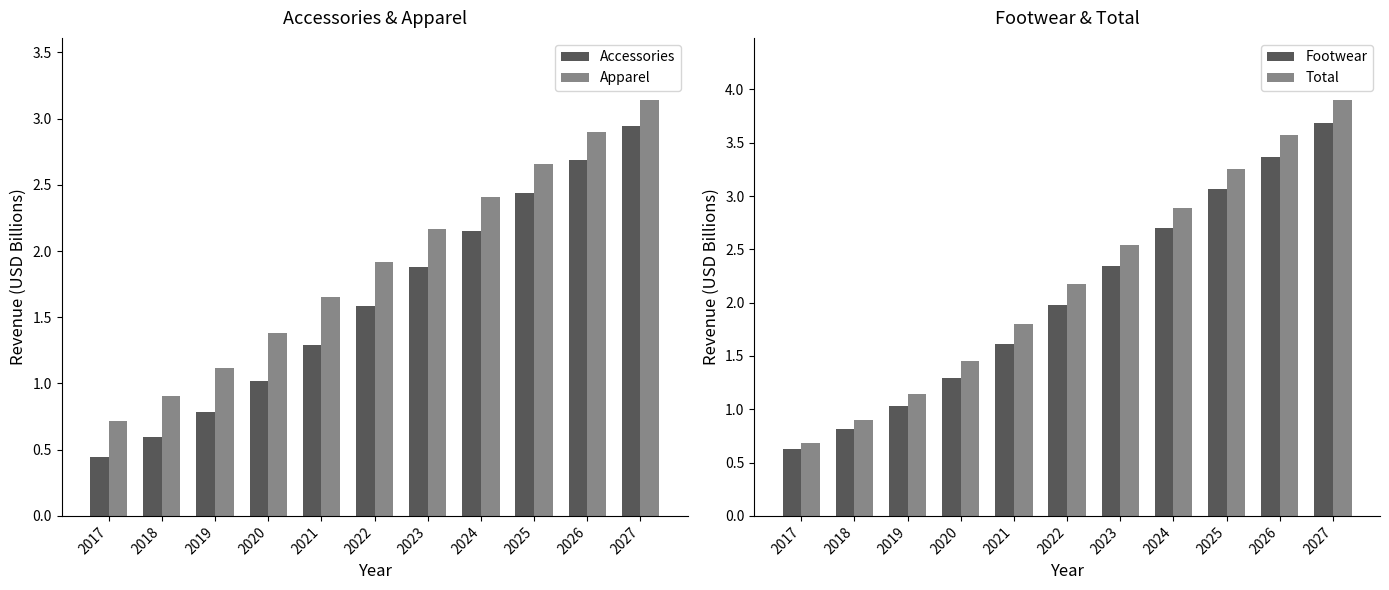

Reading left to right, what are all the values shown in this chart?

Accessories: 0.4	0.6	0.8	1.0	1.3	1.6	1.9	2.2	2.4	2.7	2.9
Apparel: 0.7	0.9	1.1	1.4	1.7	1.9	2.2	2.4	2.7	2.9	3.1
Footwear: 0.6	0.8	1.0	1.3	1.6	2.0	2.3	2.7	3.1	3.4	3.7
Total: 0.7	0.9	1.1	1.5	1.8	2.2	2.5	2.9	3.3	3.6	3.9